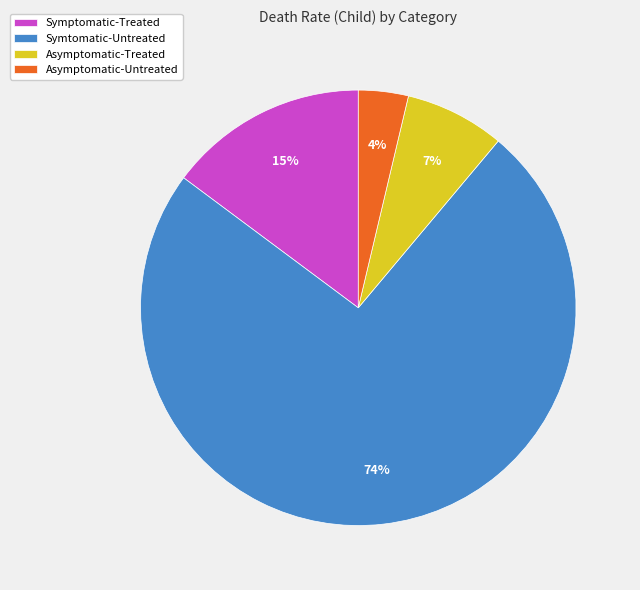

Which category has the smallest portion of the pie?

Asymptomatic-Untreated